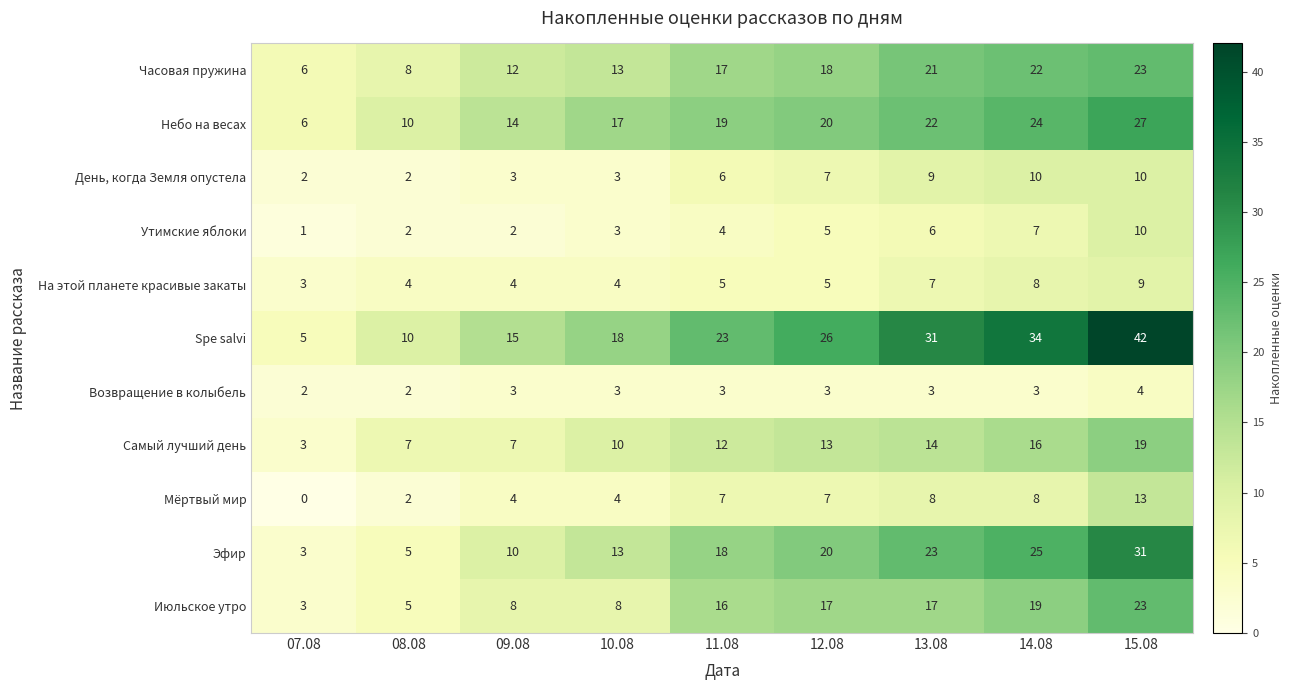

The Spe salvi series shows 5 at 07.08. True or false?

True